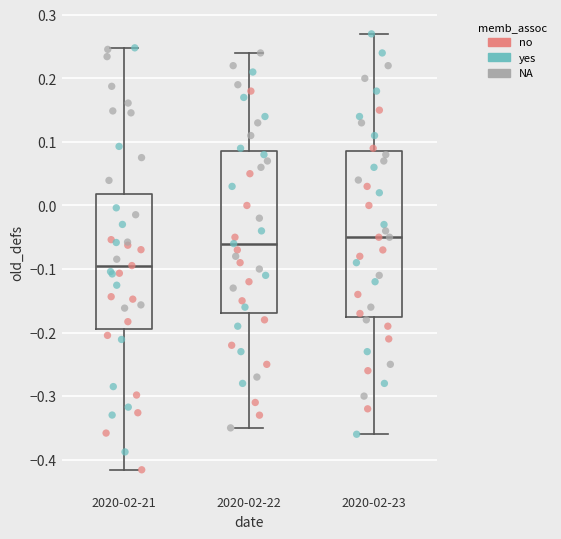

Where does the upper whisker of the box for 2020-02-21 end on the y-axis? The values are not printed on the chart, so give them approximately, as read against the axis.

0.25